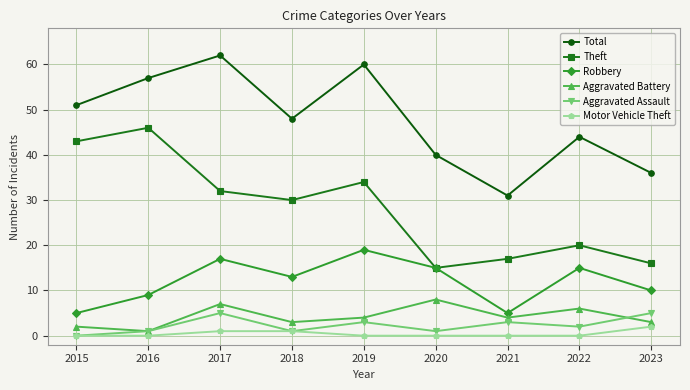

True or false: Total has a value of 90 at 2016.

False